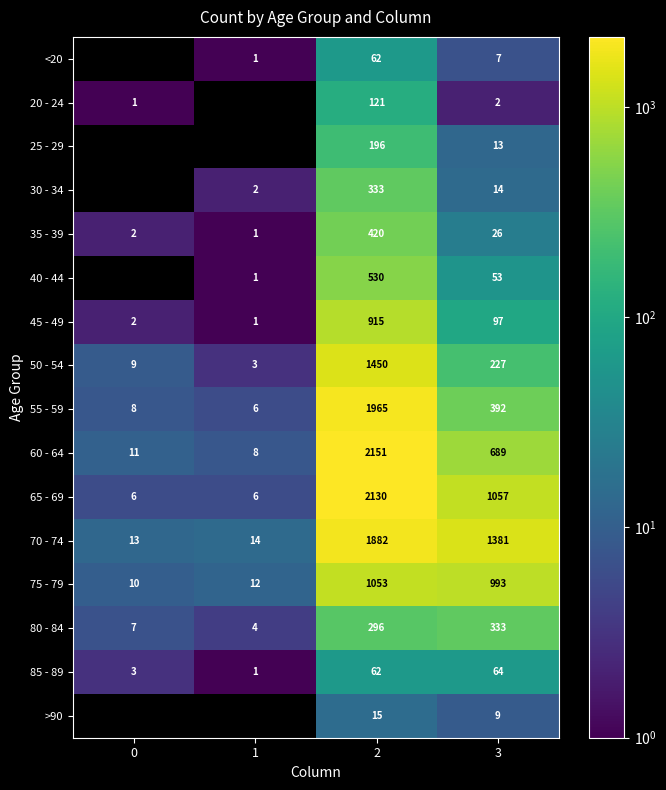

What is the difference between the maximum and second lowest values in the 75 - 79 series?

1041